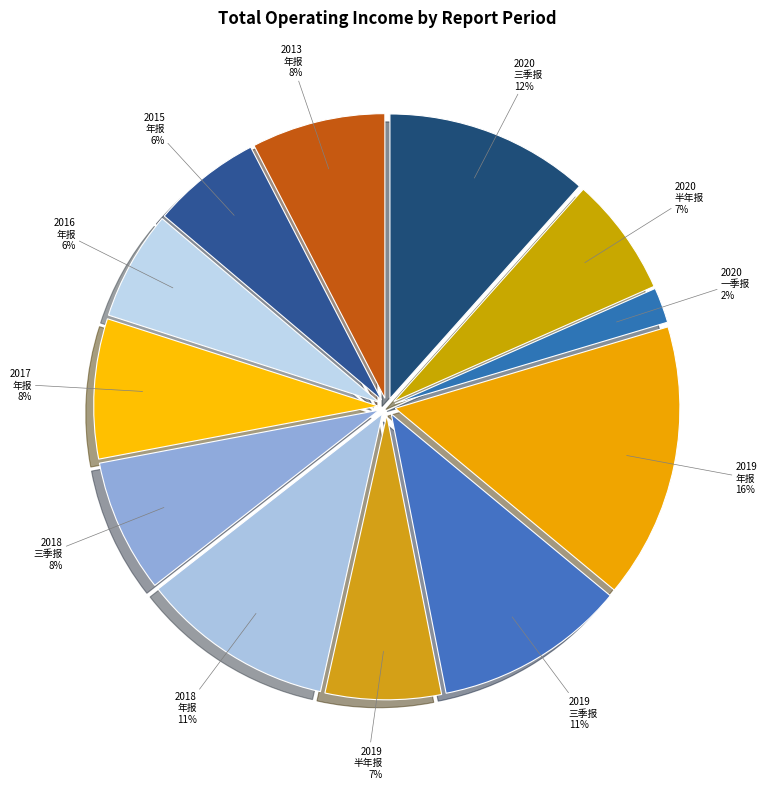

Count the number of slices in the pie.

12